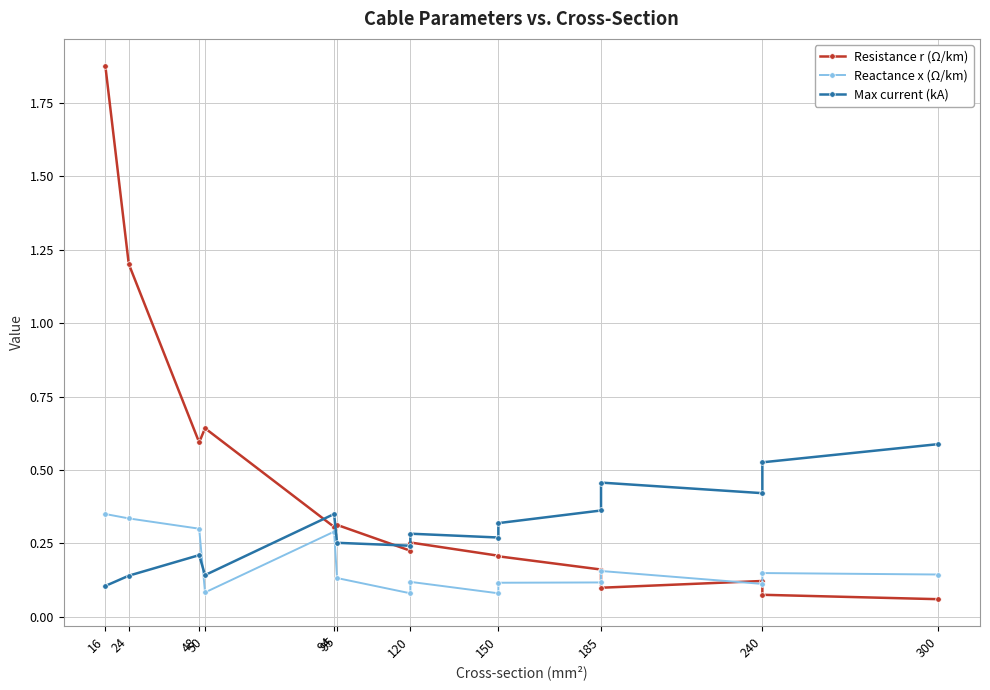

How many lines are shown in the chart?

3